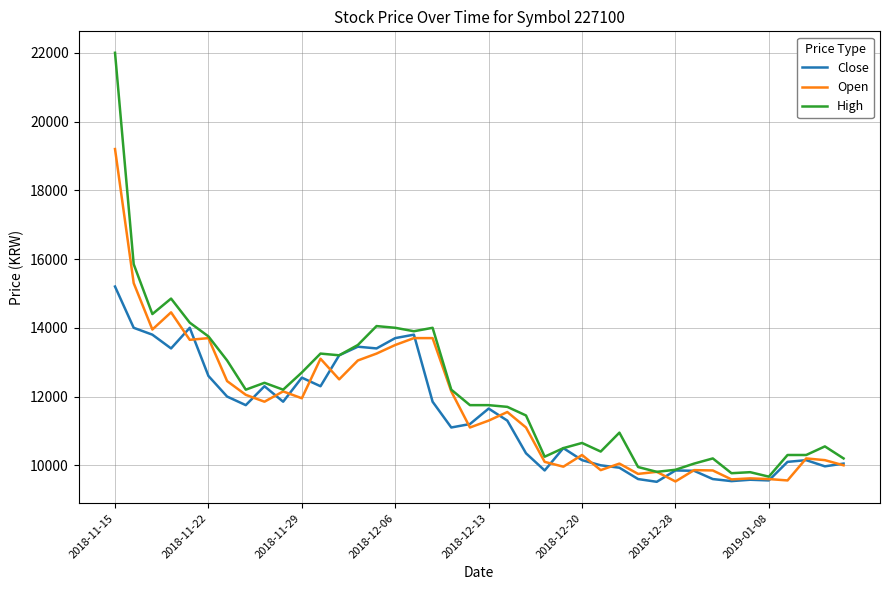

What is the minimum value for High?

9670